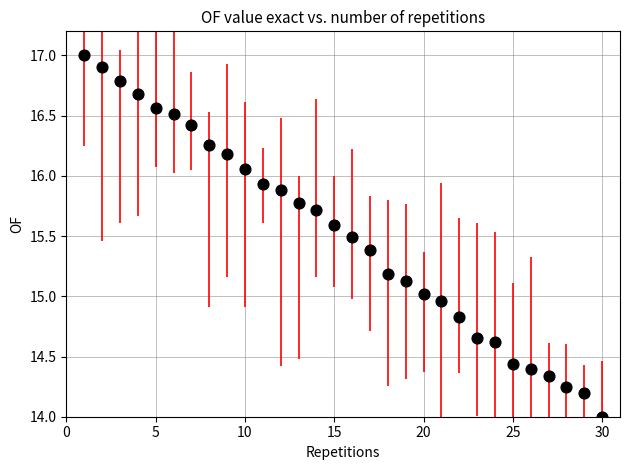

What is the range of Y values (max minus min)?

3.0